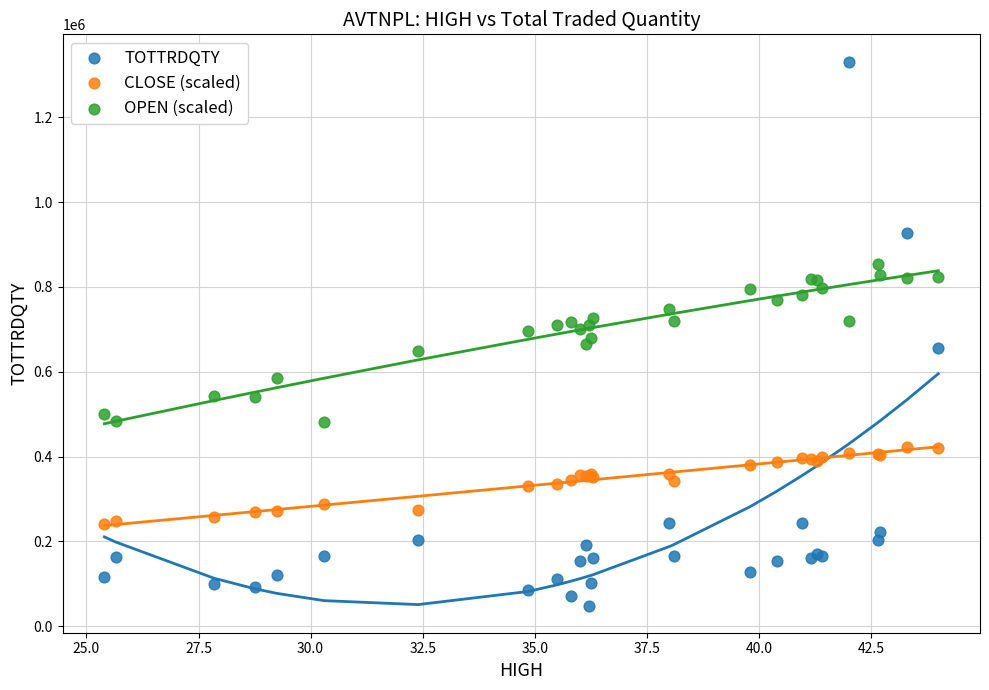

Which series reaches the maximum Y coordinate?

TOTTRDQTY